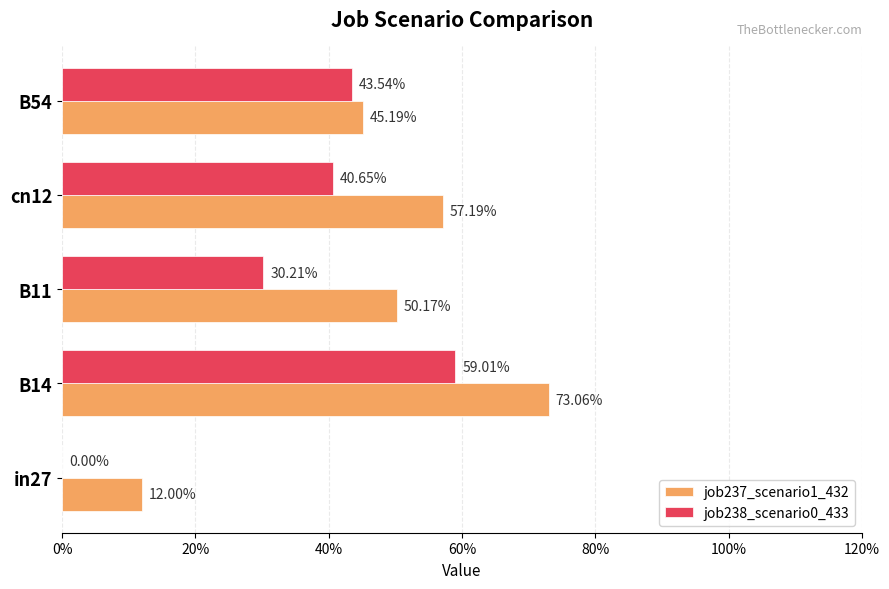

What is the average value of the job238_scenario0_433 series?

0.3